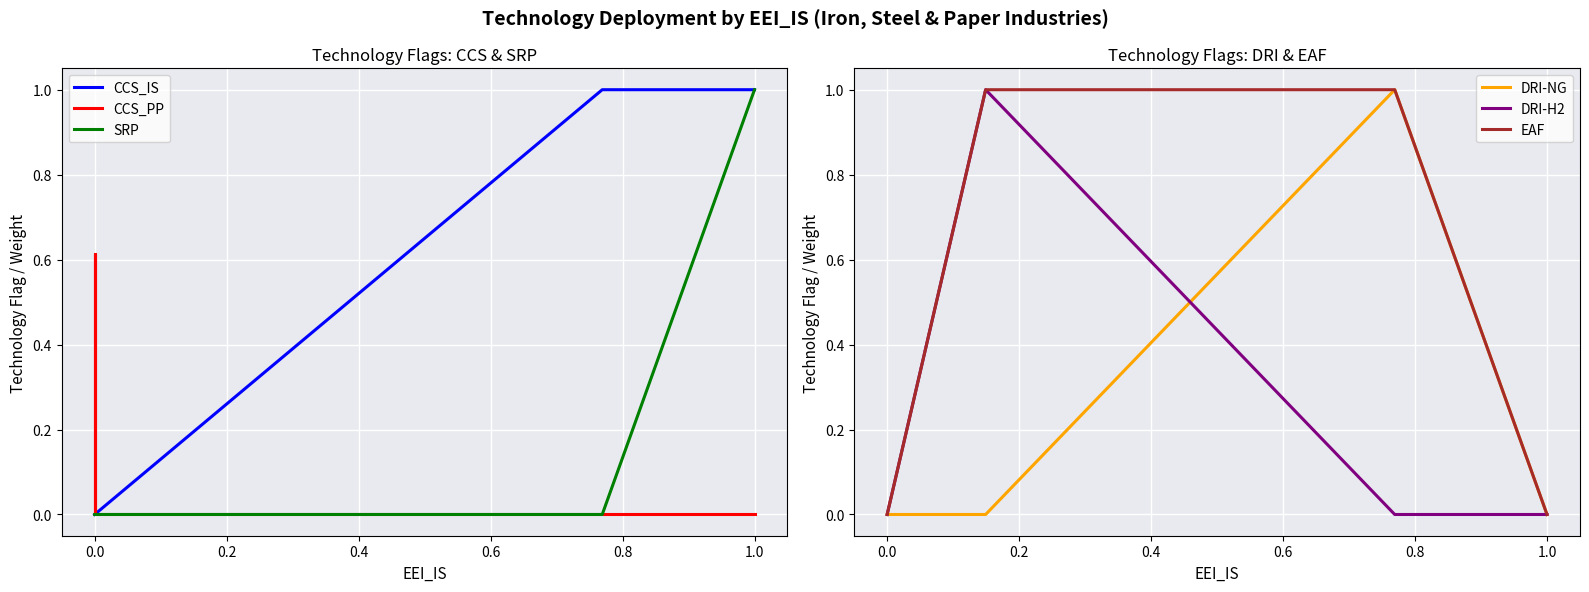

Does the chart display data point markers on the line(s)?

No